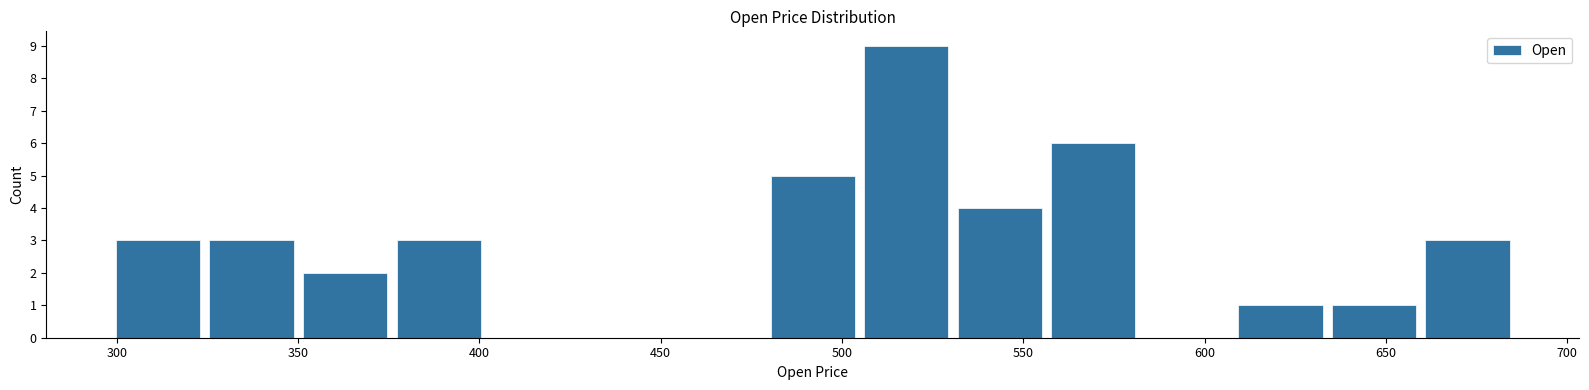

How tall is the bar that spans 480 to 505 on the x-axis? Neither the bar edges nor the heights are printed on the chart, so give them approximately, as read against the axes.

5